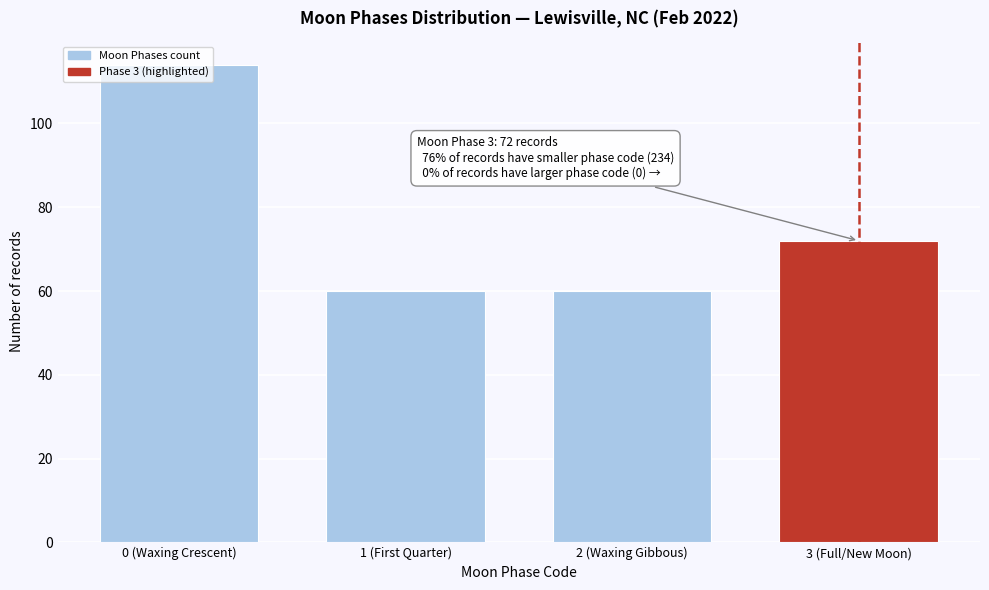

What is the sum of the values at 1 (First Quarter) and 3 (Full/New Moon)?

132